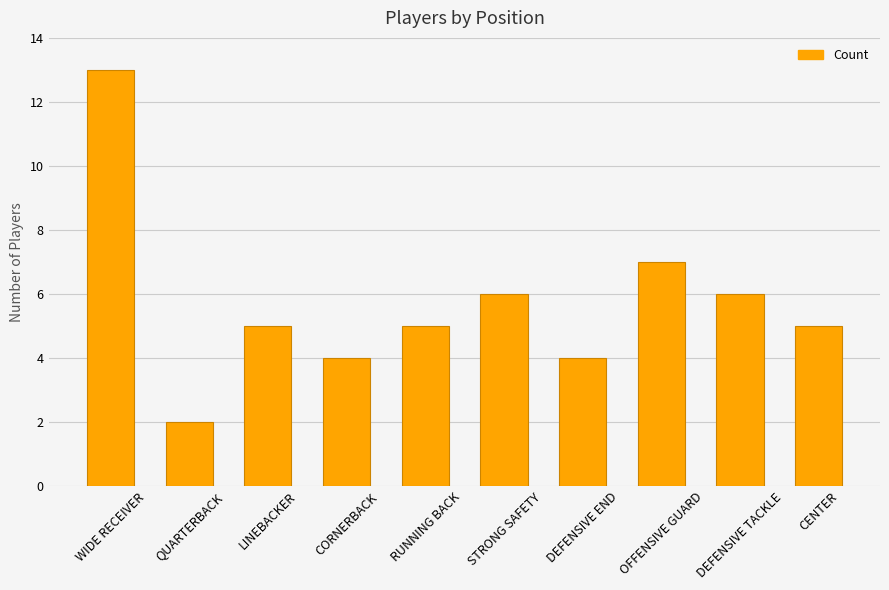

Are the bars horizontal?

No